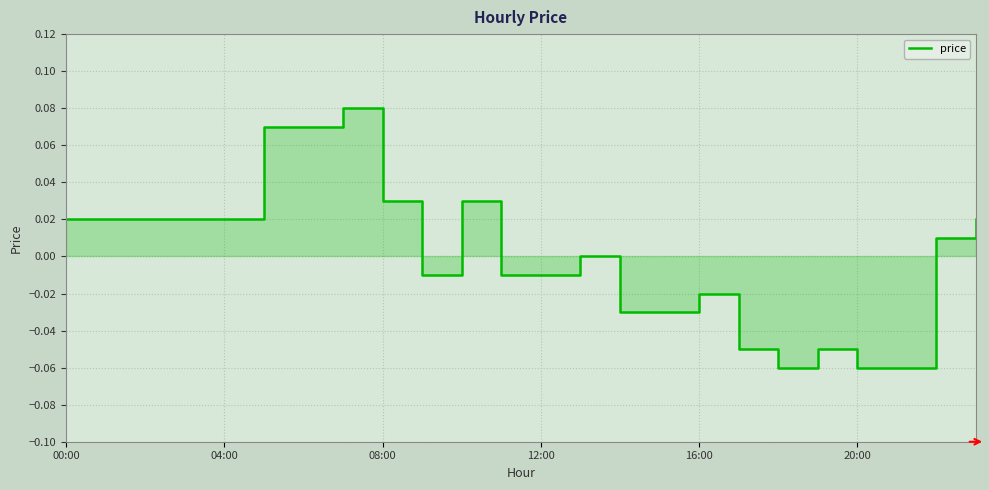

The value at 00:00 is 0.0. True or false?

False